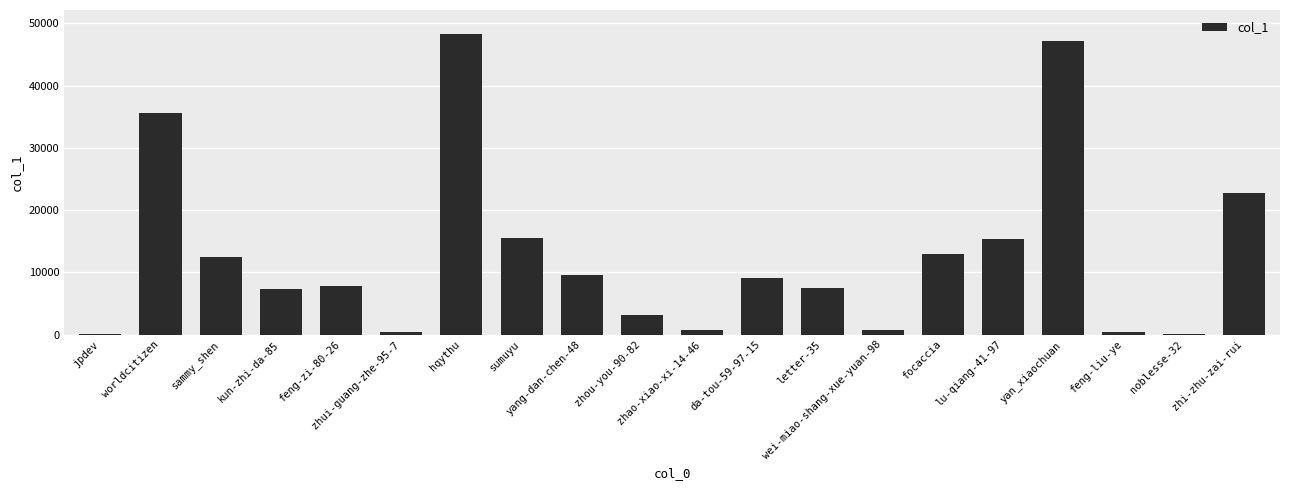

Count the number of categories in the chart.

20